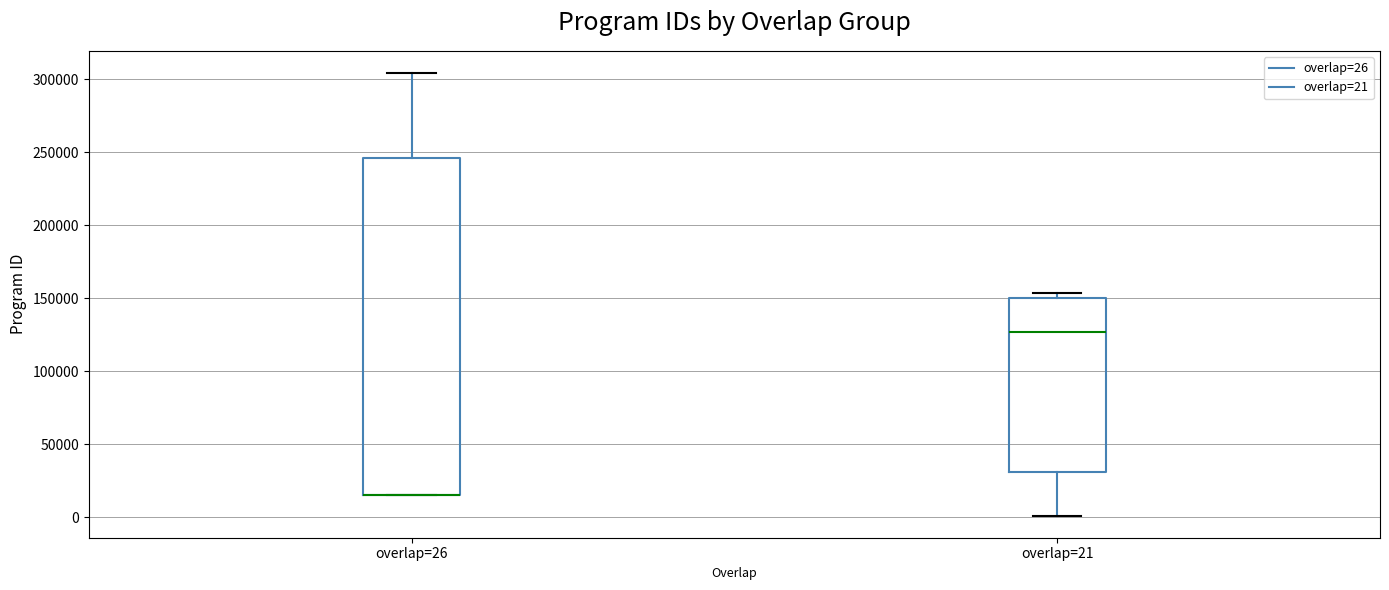

Reading left to right, transcribe this box plot: for each box, give where its median line is, the range the box spans, and where its two whiskers end, as read against the y-axis. The values are not printed on the chart, so give them approximately, as read against the axis.

overlap=26: median 15000 (drawn on the box's lower edge), box 15000 to 245000, whiskers 15000 to 305000
overlap=21: median 125000, box 30000 to 150000, whiskers 0 to 155000